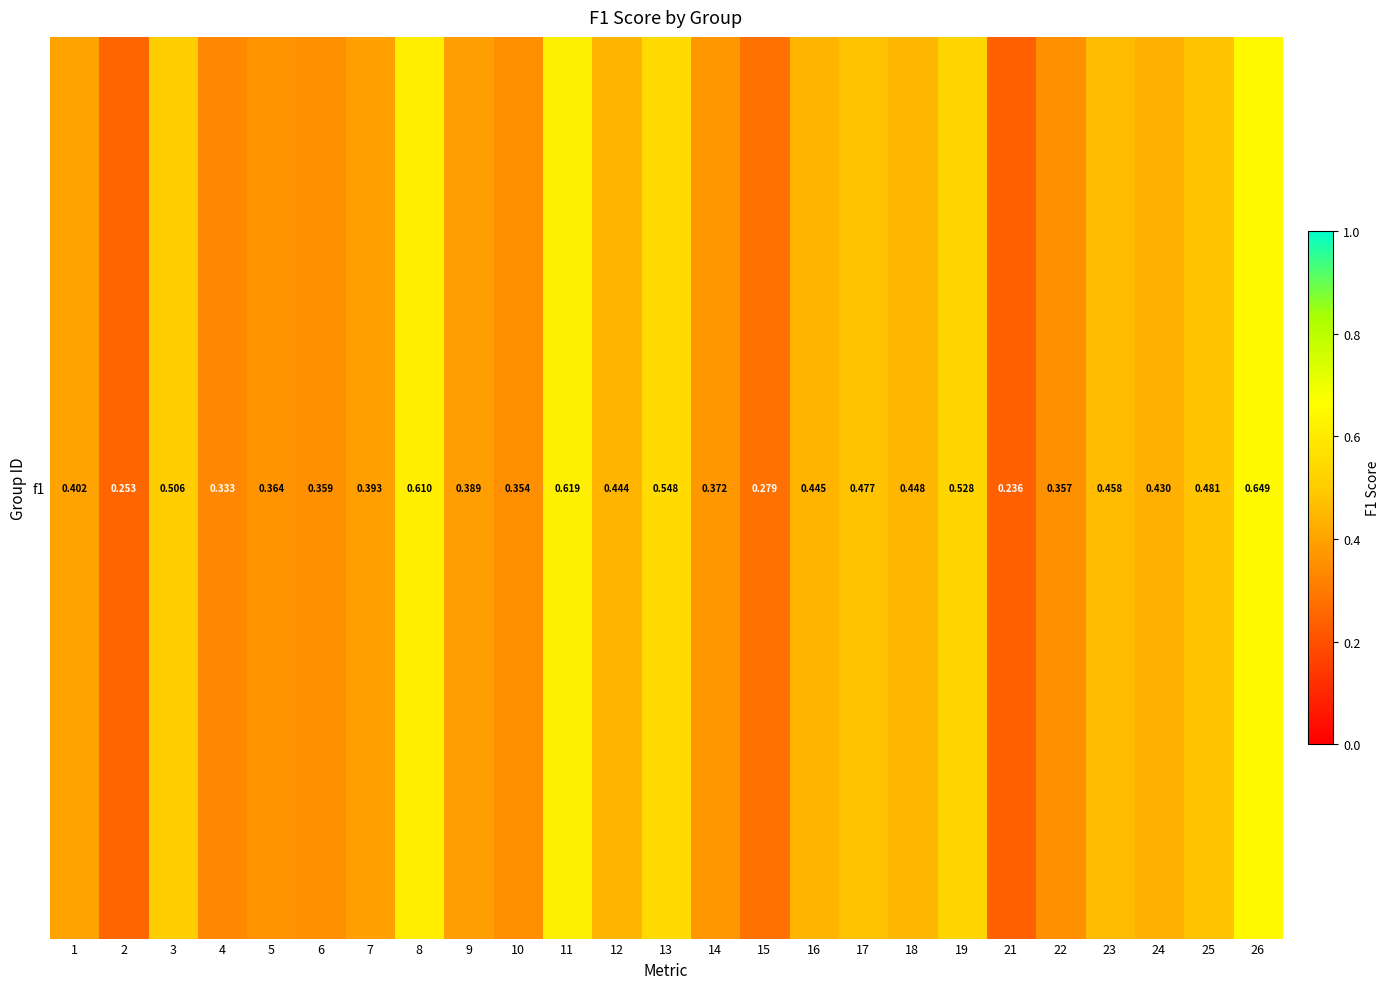

Reading left to right, list all the values displayed in this chart.

1=0.4	2=0.3	3=0.5	4=0.3	5=0.4	6=0.4	7=0.4	8=0.6	9=0.4	10=0.4	11=0.6	12=0.4	13=0.5	14=0.4	15=0.3	16=0.4	17=0.5	18=0.4	19=0.5	21=0.2	22=0.4	23=0.5	24=0.4	25=0.5	26=0.6